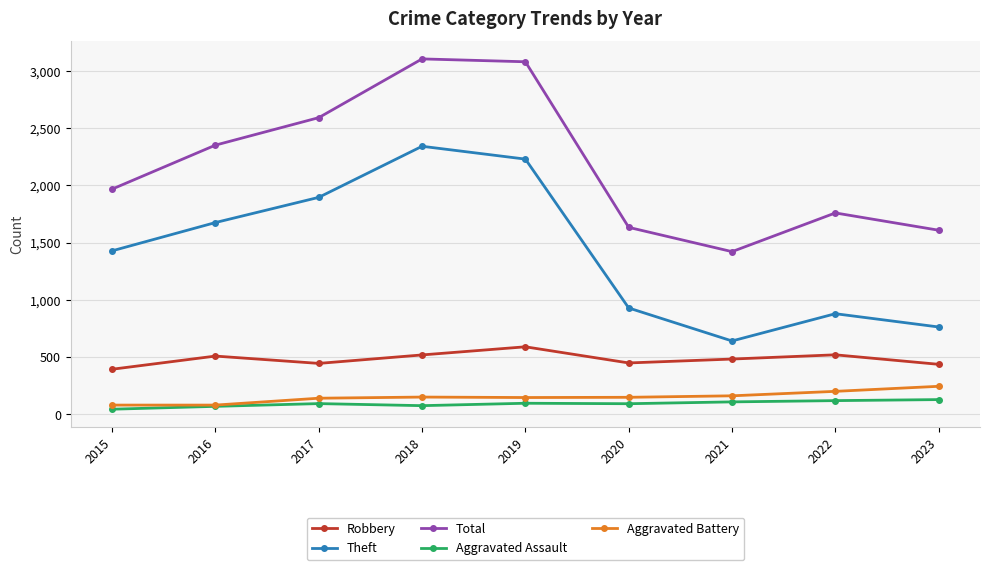

What is the sum of all Theft values?

12789